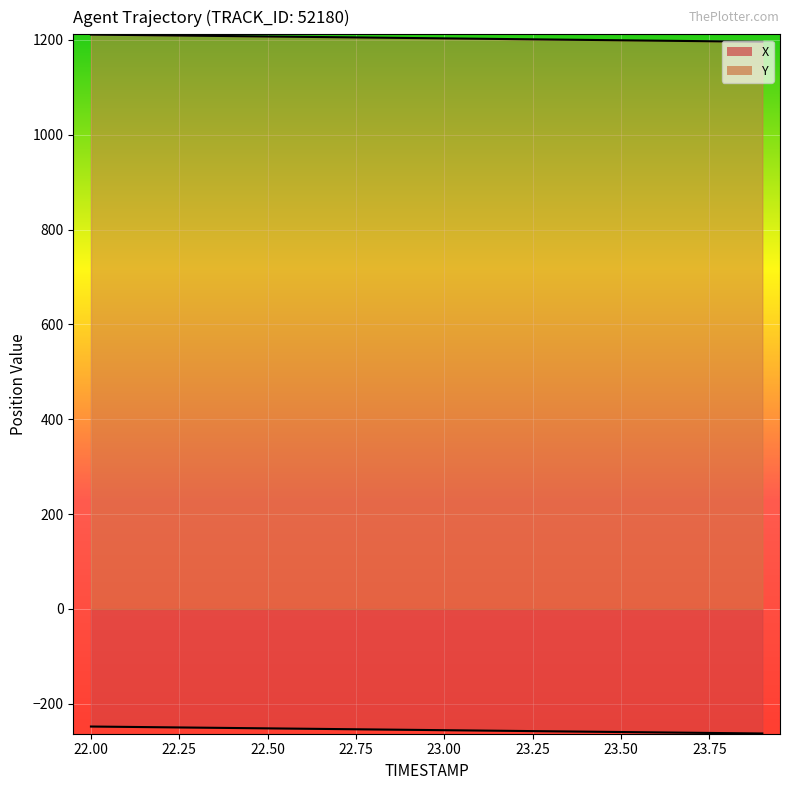

What is the greatest value displayed?

1211.1